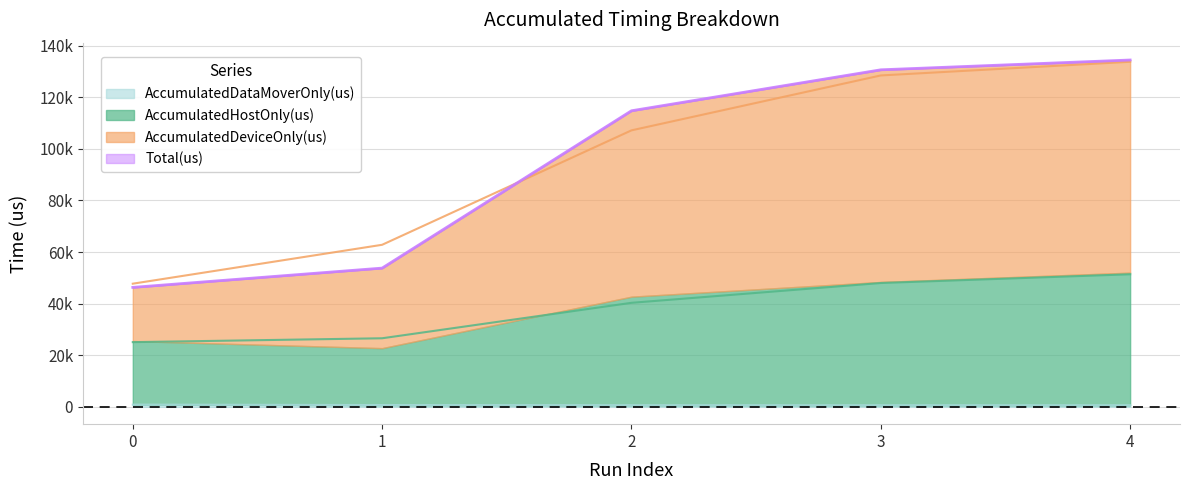

Is it true that AccumulatedDataMoverOnly(us) equals 613.0 at 2?

True